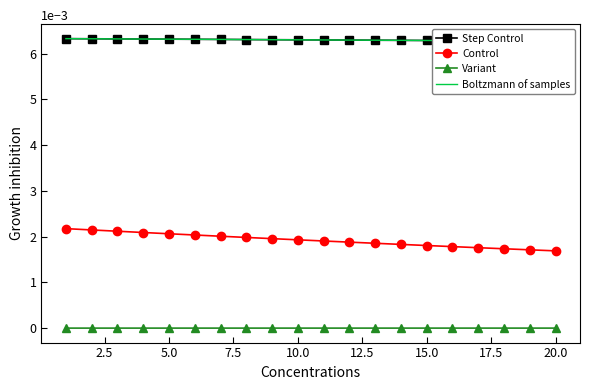

True or false: Step Control and Control cross at least once.

False